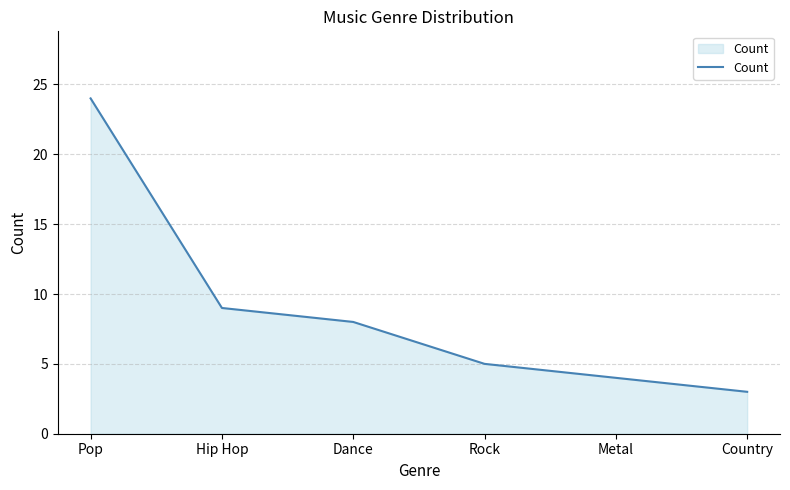

Where is the data nearest to the value 13?

Hip Hop